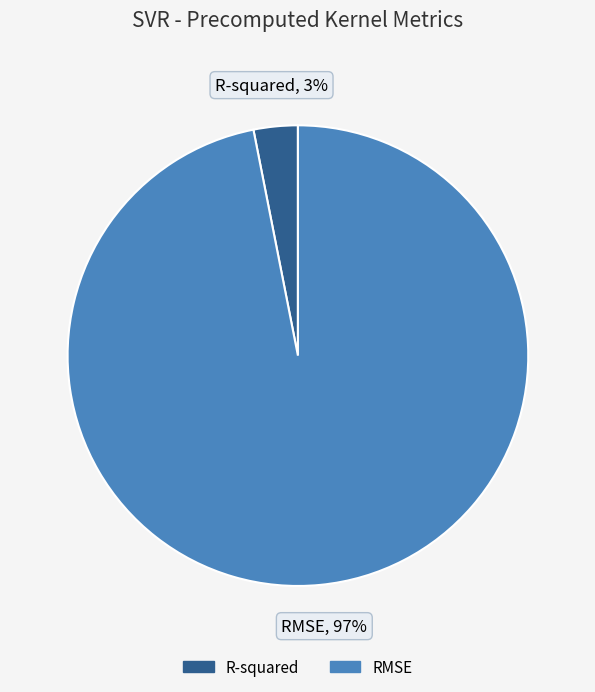

To the nearest percent, what portion does RMSE represent?

97%